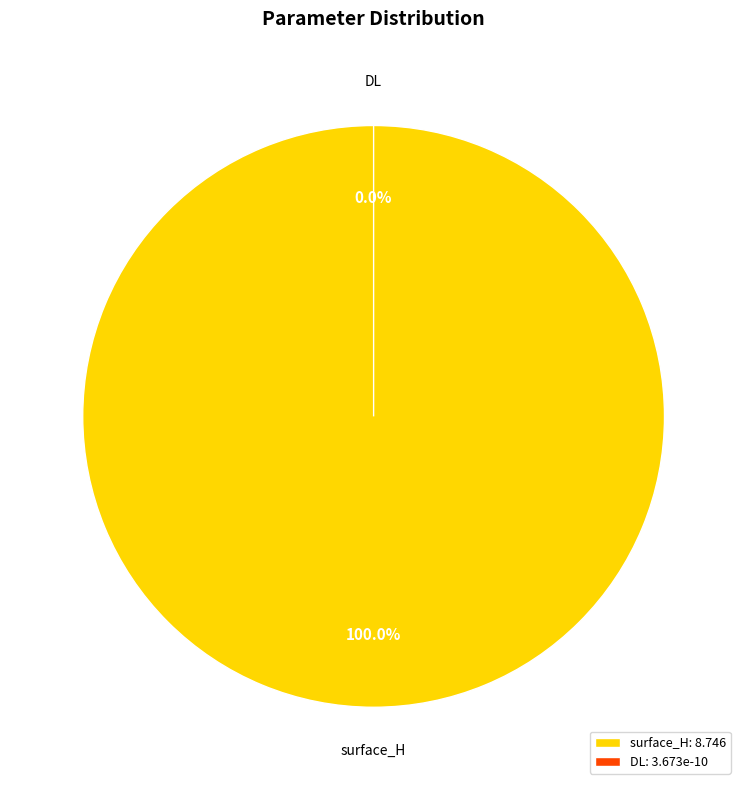

Is it true that DL is 0% of the pie?

True